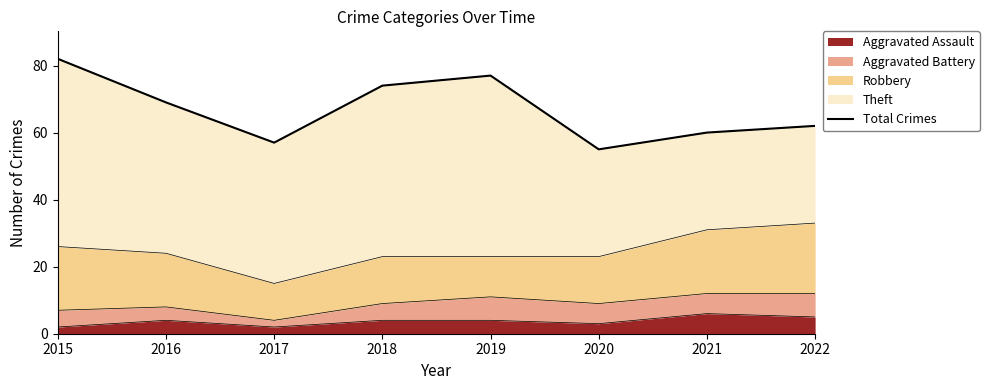

How many interior local valleys (lower than both neighbors) does the data have?

2